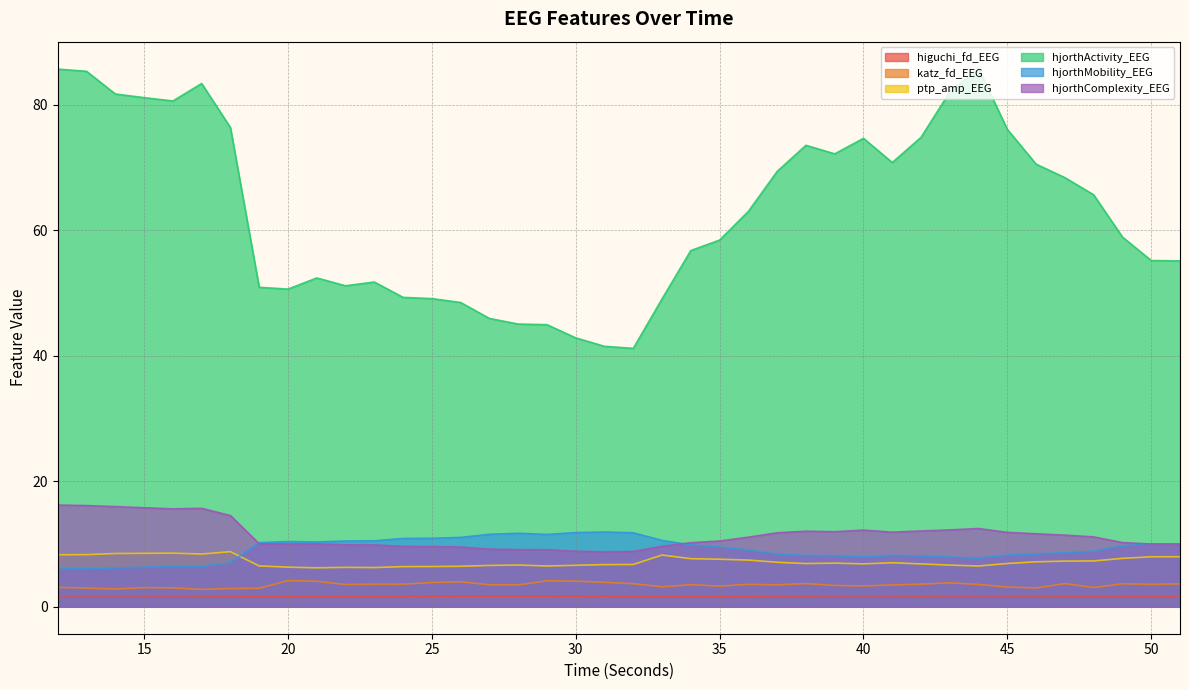

The value of ptp_amp_EEG at 19 is 8.8. True or false?

False